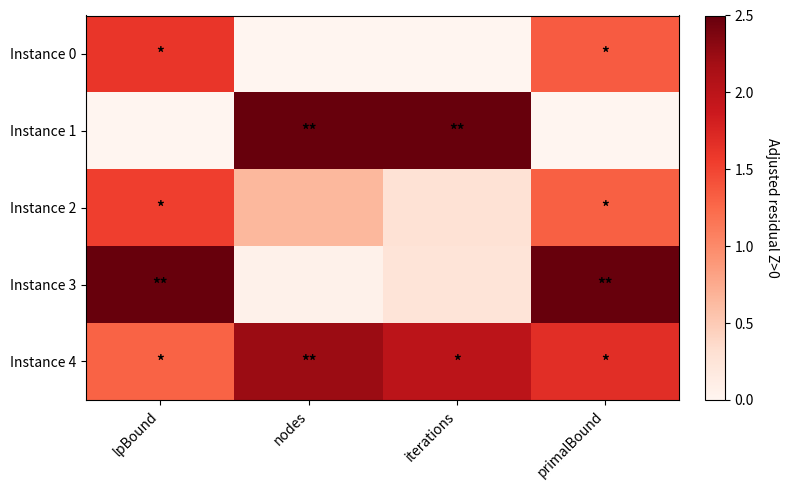

Reading left to right, what are all the values shown in this chart?

Instance 0: lpBound=1.6	nodes=0.0	iterations=0.0	primalBound=1.3
Instance 1: lpBound=0.0	nodes=2.5	iterations=2.5	primalBound=0.0
Instance 2: lpBound=1.5	nodes=0.6	iterations=0.3	primalBound=1.3
Instance 3: lpBound=2.5	nodes=0.1	iterations=0.2	primalBound=2.5
Instance 4: lpBound=1.3	nodes=2.2	iterations=2.0	primalBound=1.7